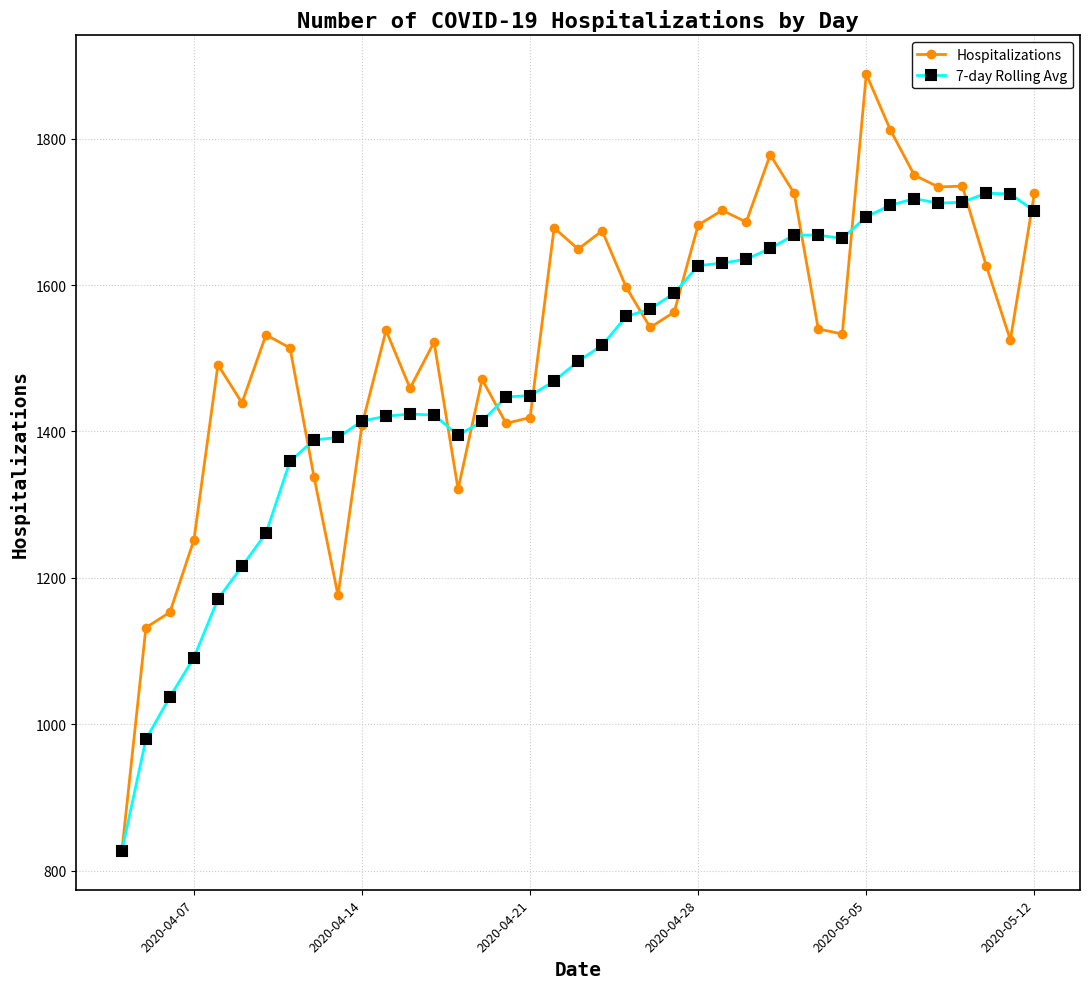

What is the maximum value shown in the chart?

1888.0